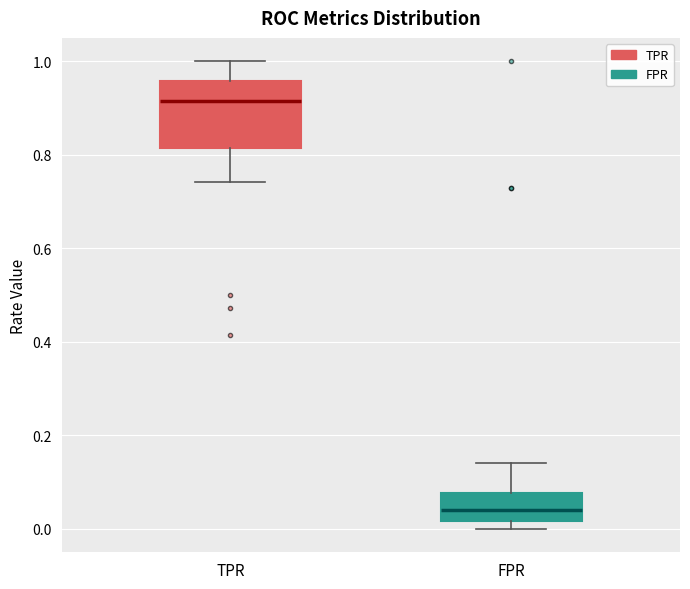

Reading left to right, read every box against the y-axis: the position of its median line, the range the box covers, and the ends of its whiskers. The values are not printed on the chart, so give them approximately, as read against the axis.

TPR: median 0.92, box 0.82 to 0.96, whiskers 0.74 to 1.00
FPR: median 0.04, box 0.02 to 0.08, whiskers 0.00 to 0.14